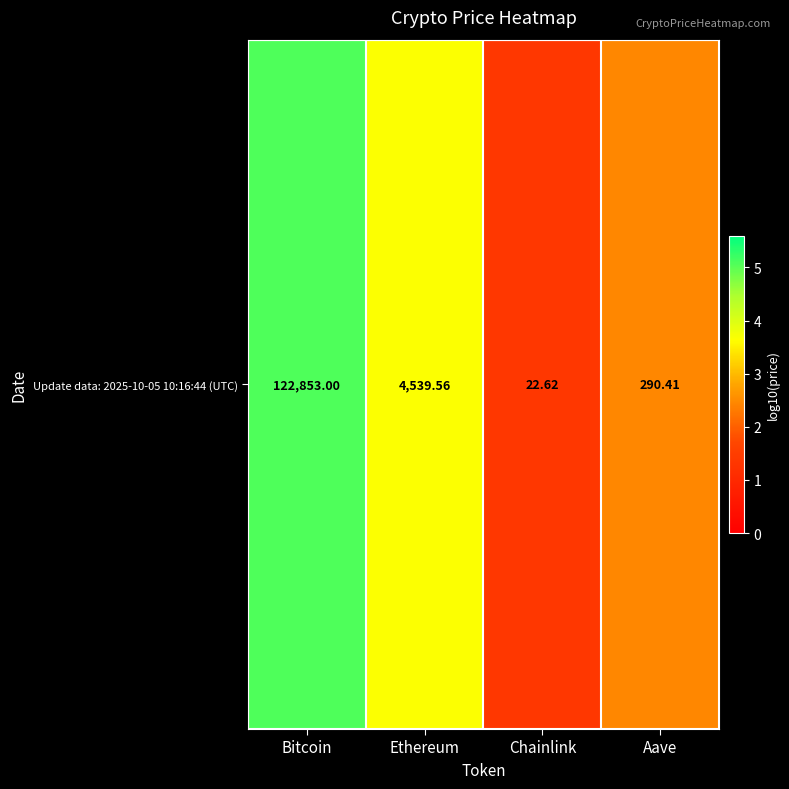

What is the maximum value shown in the chart?

5.1